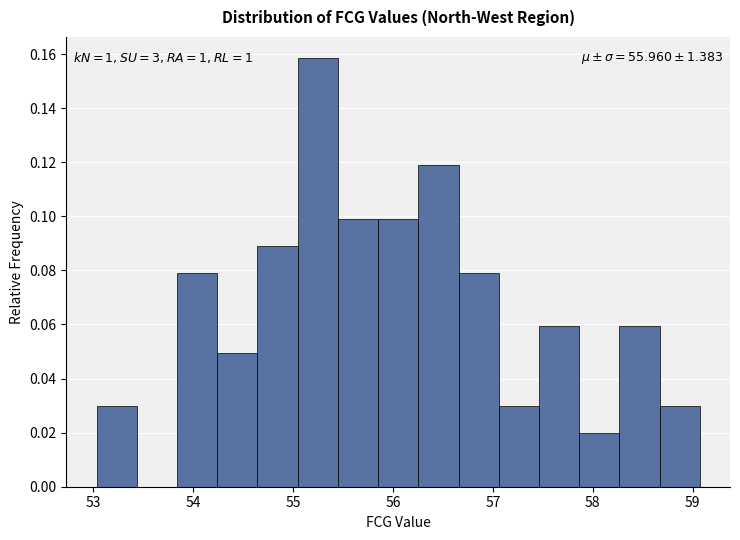

Over which range of the x-axis is the bar tallest?

55.0 to 55.4